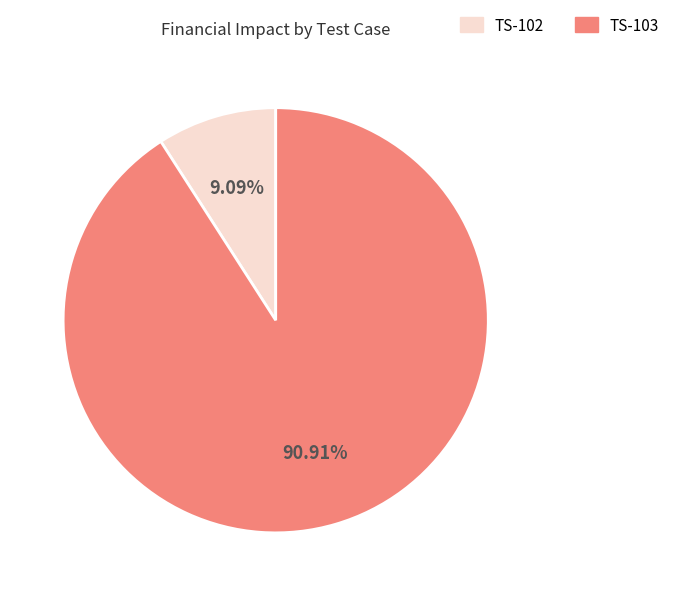

Which category has the smallest portion of the pie?

TS-102